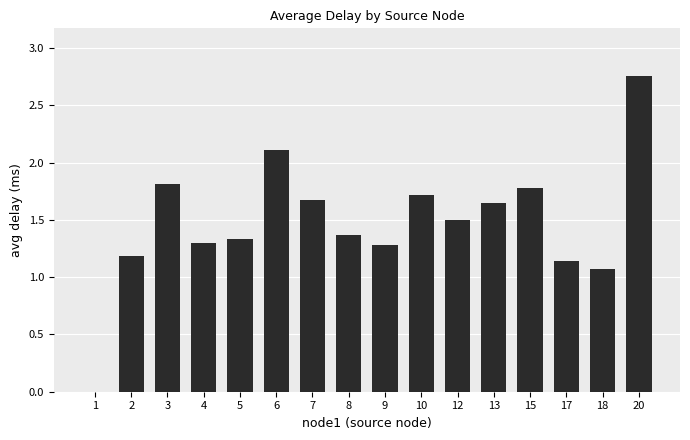

What is the approximate value at 8?

1.4